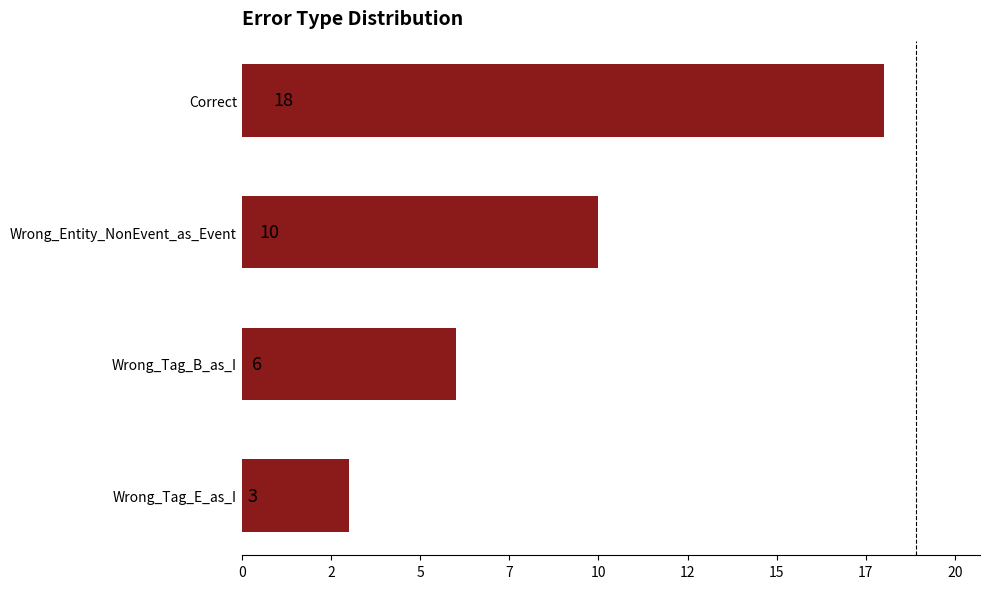

What is the smallest value displayed?

3